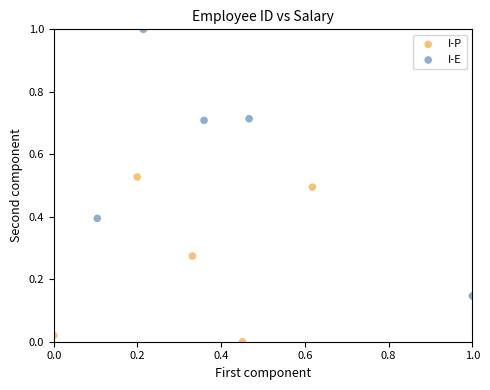

Which series reaches the maximum Y coordinate?

I-E